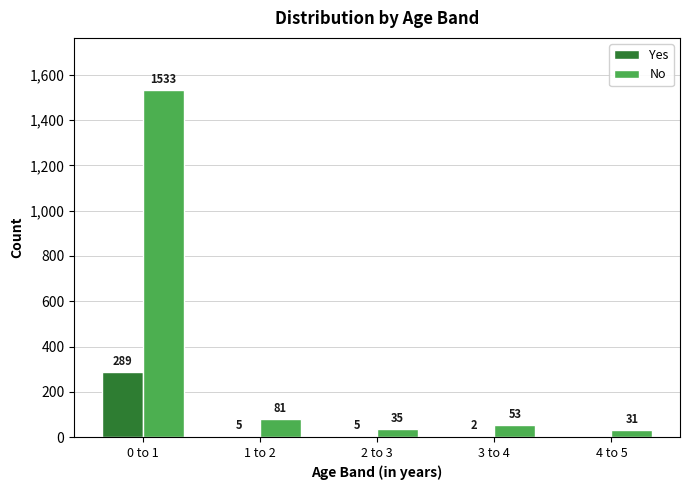

At which label is No closest to 782?

1 to 2